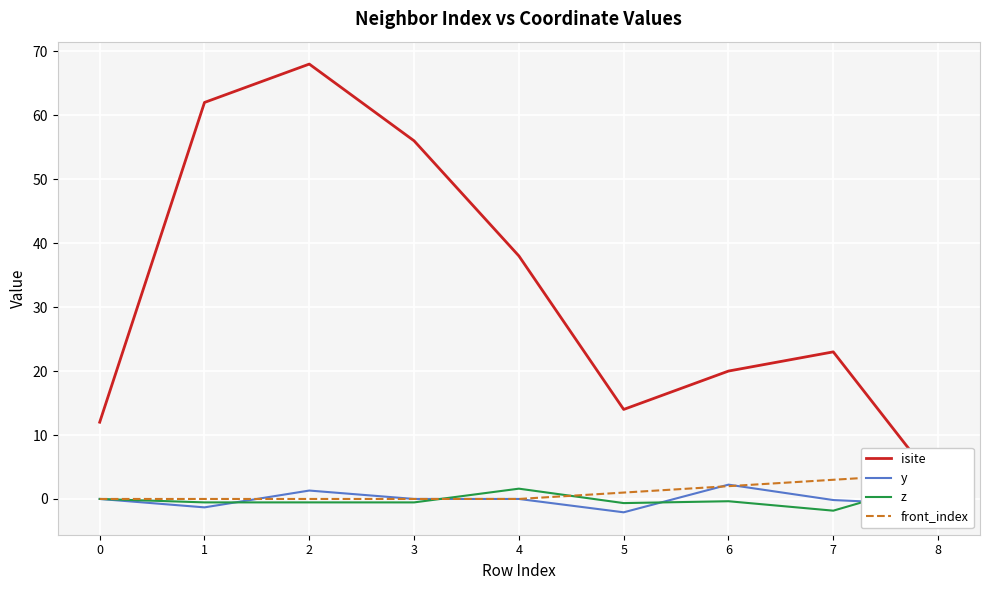

True or false: y and isite intersect in this chart.

False